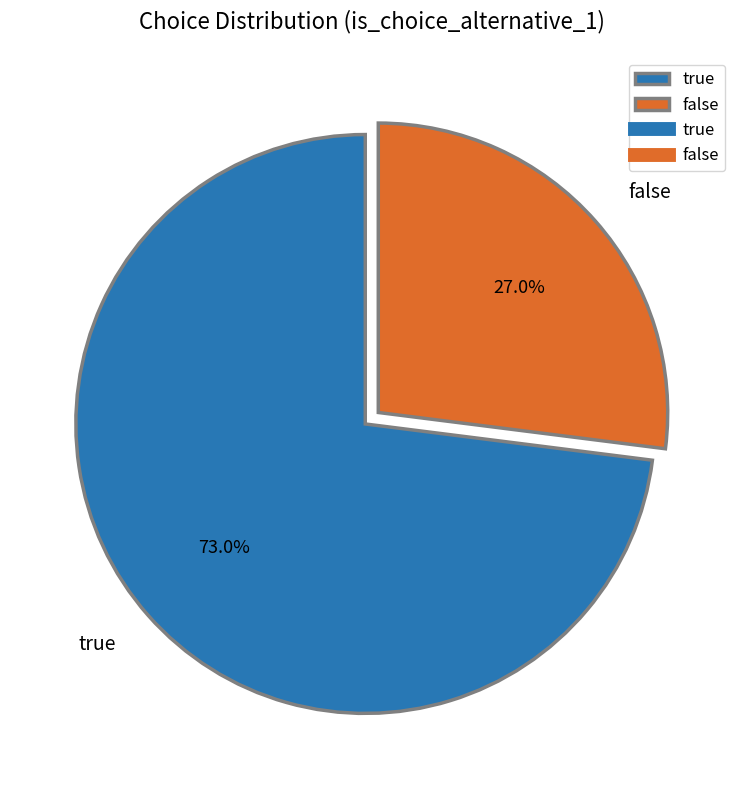

To the nearest percent, what is the average slice percentage?

50%